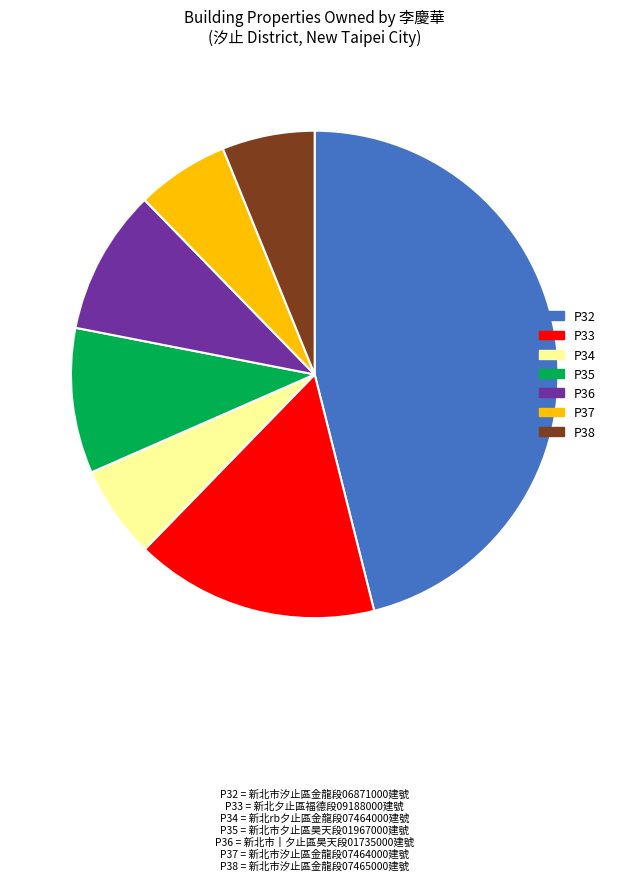

Is there a majority slice in this chart?

No